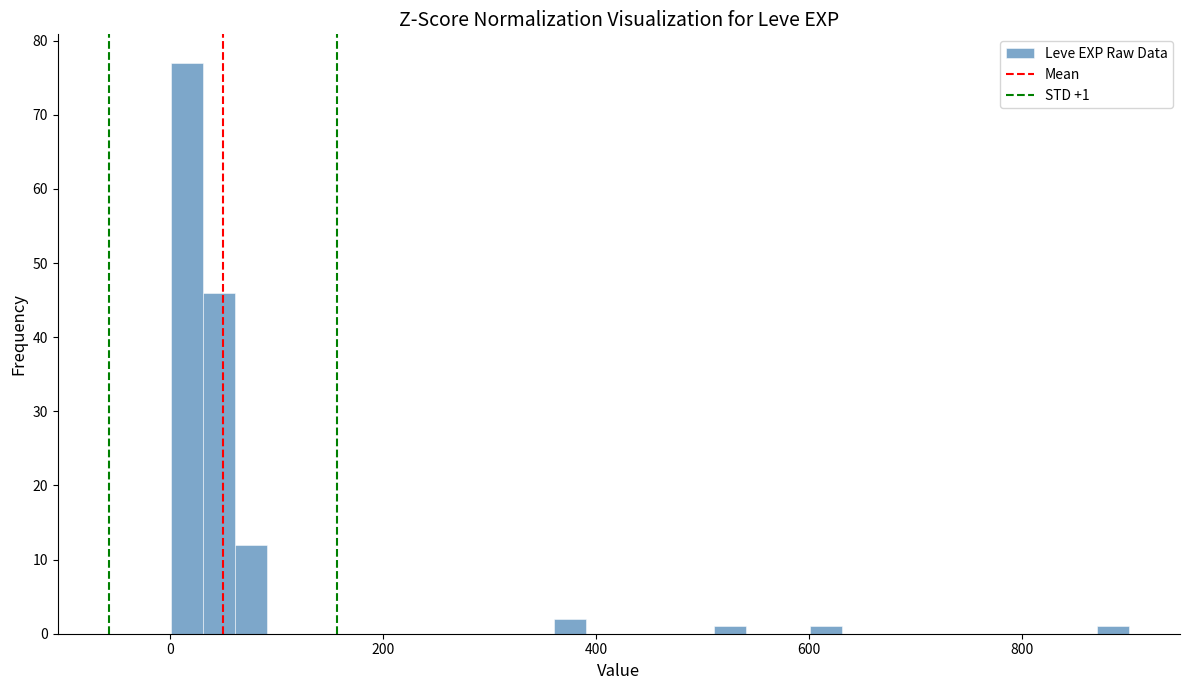

Read against the x-axis, roughly where is the centre of the tallest bar?

20